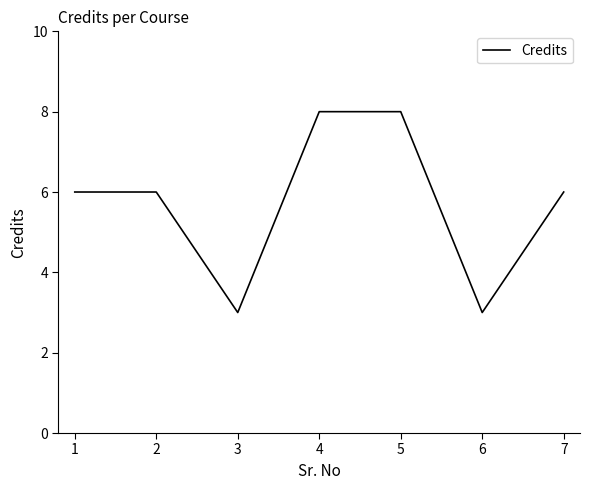

What is the smallest value displayed?

3